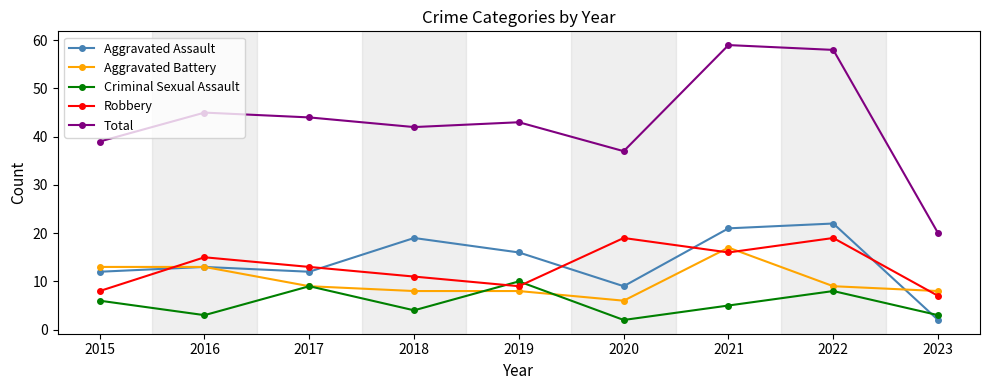

How many values in the Total series are below 43?

4